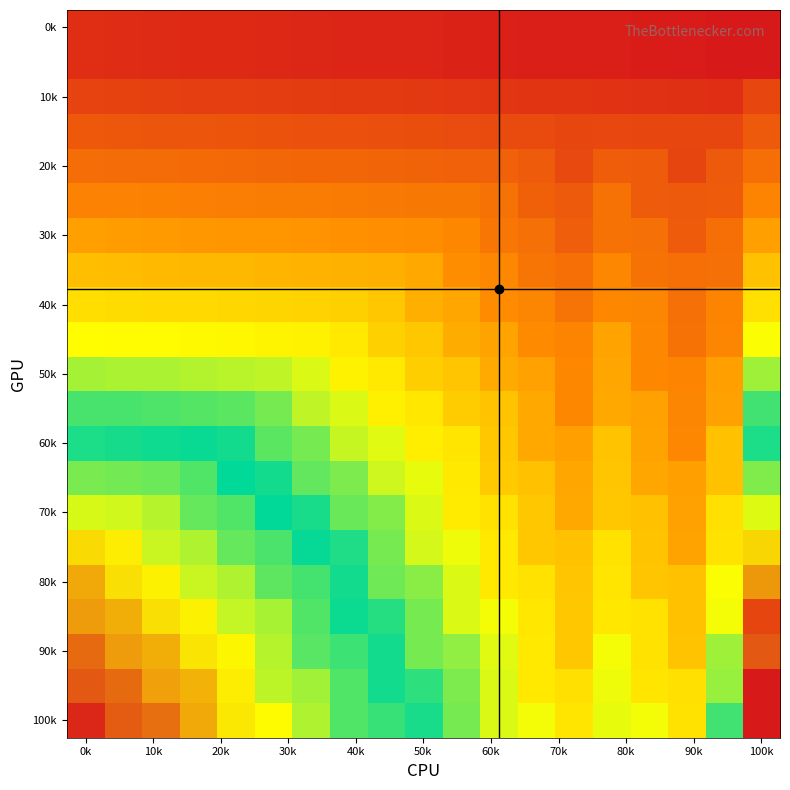

Count the number of data series in this chart.

21